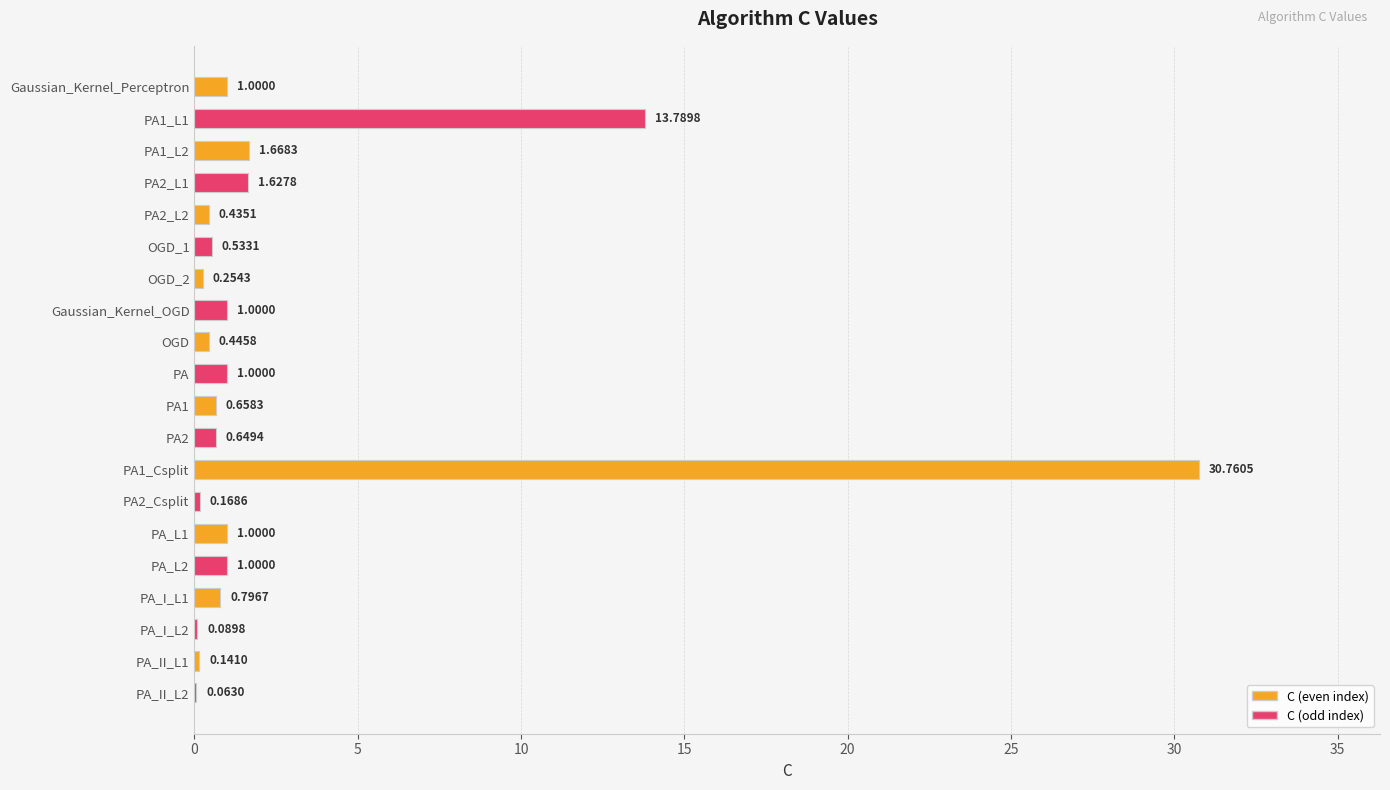

What is the sum of the values at PA2 and OGD_1?

1.2